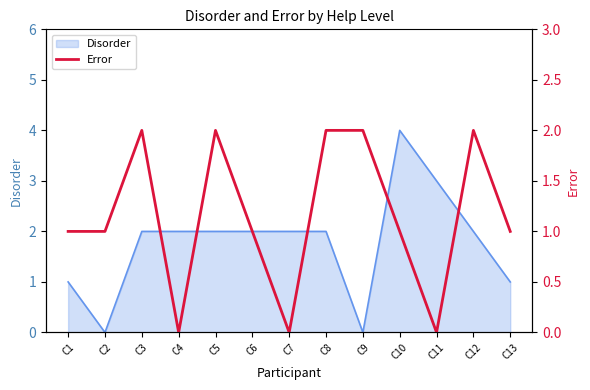

Is it true that Disorder equals 1 at C1?

True